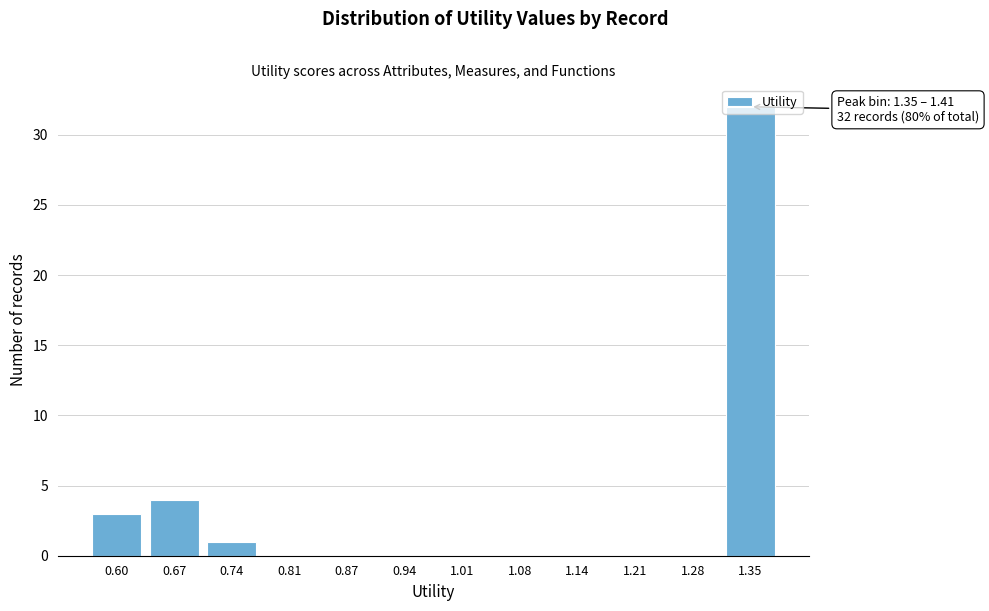

Which label corresponds to the largest value in the chart?

1.35